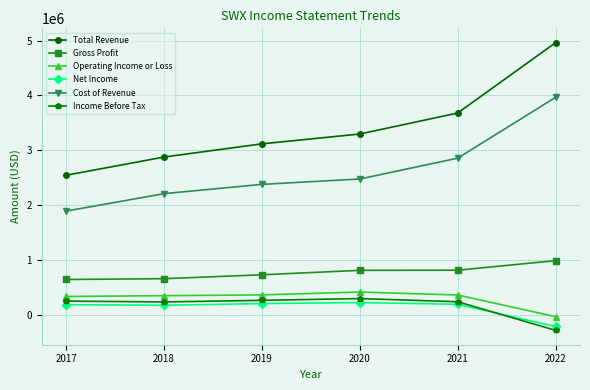

What is the total value across all series at 2019?

7098200